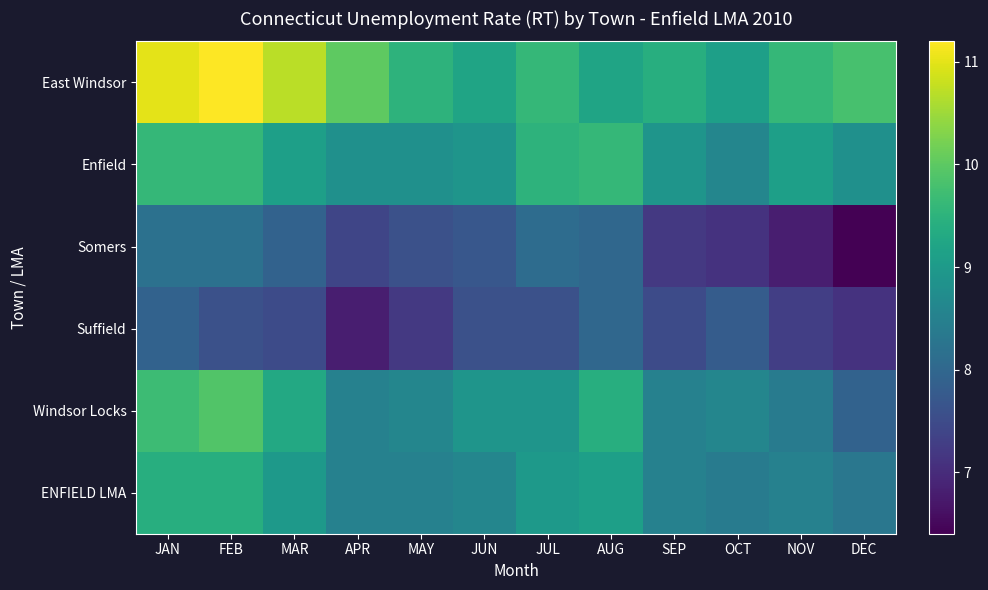

What is the maximum value shown in the chart?

11.2